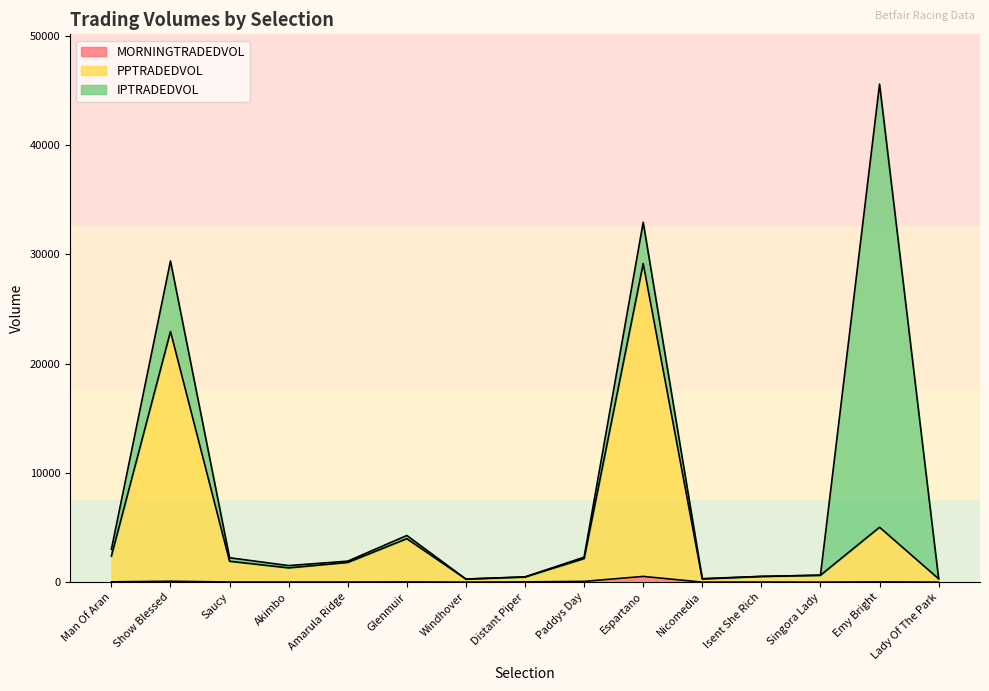

What is the sum of the MORNINGTRADEDVOL values at Amarula Ridge and Windhover?

10.0